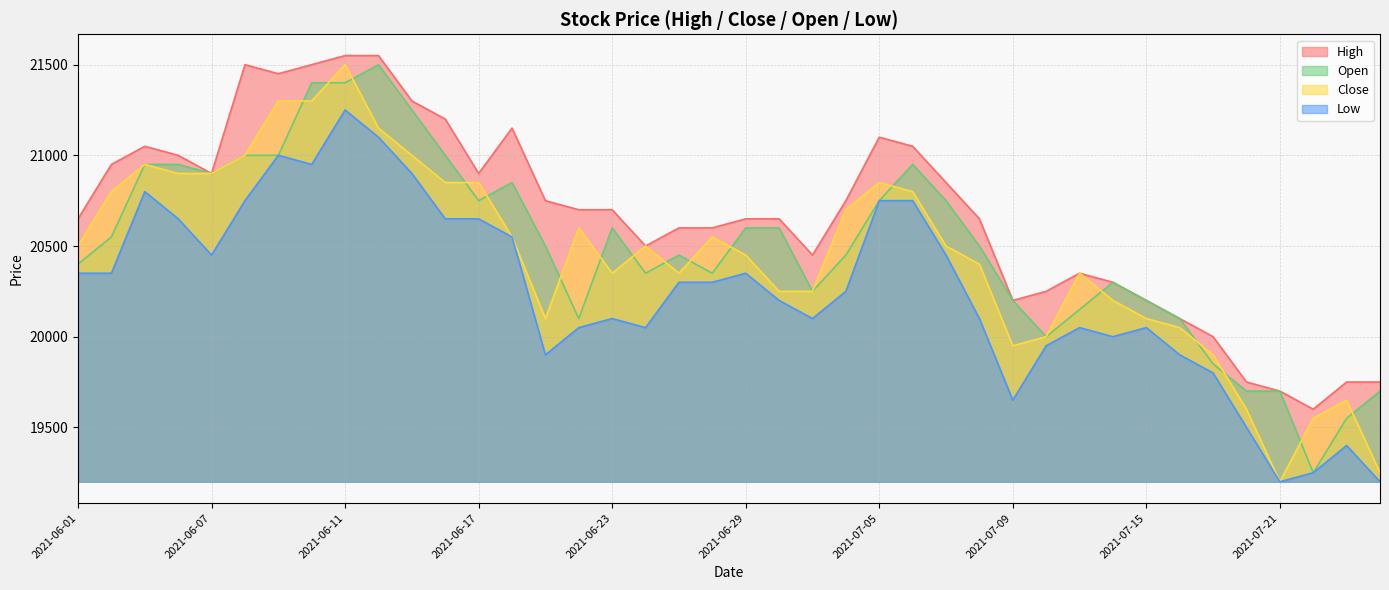

At which label does High reach its peak?

2021-06-11